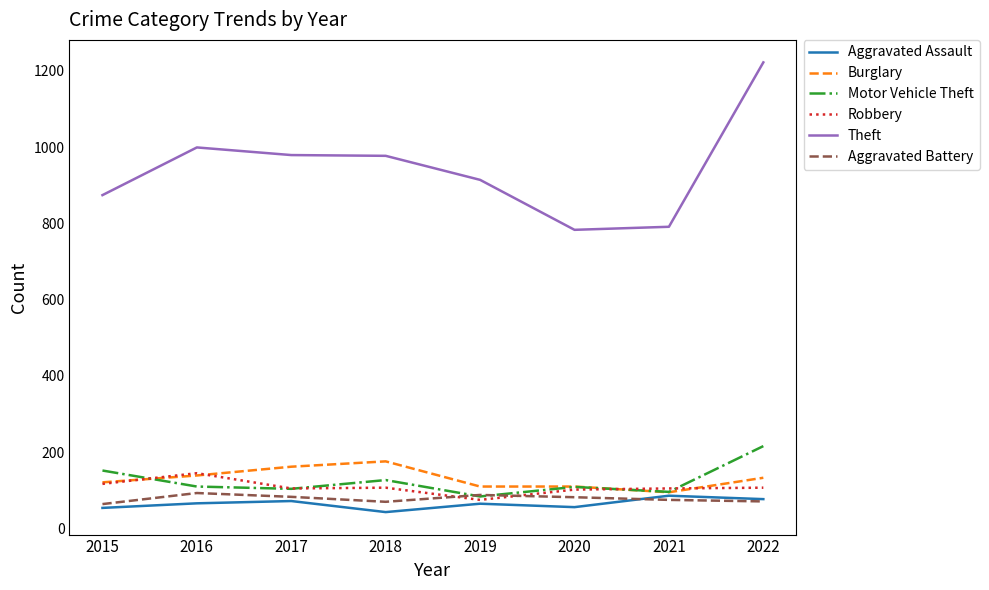

True or false: Theft and Robbery intersect in this chart.

False